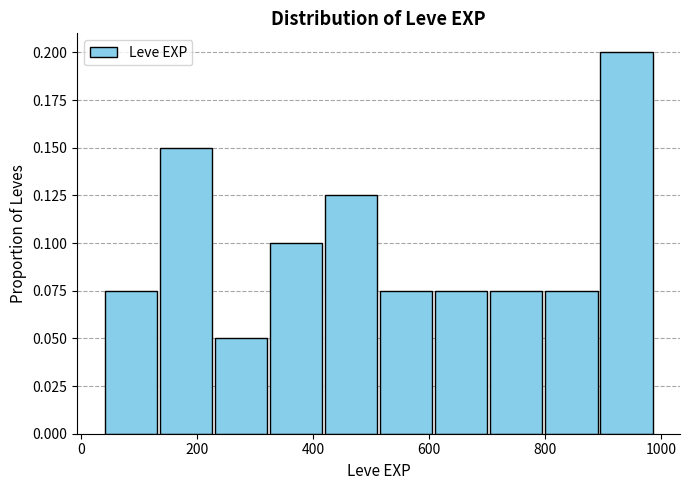

Which range on the x-axis has the tallest bar?

895 to 990